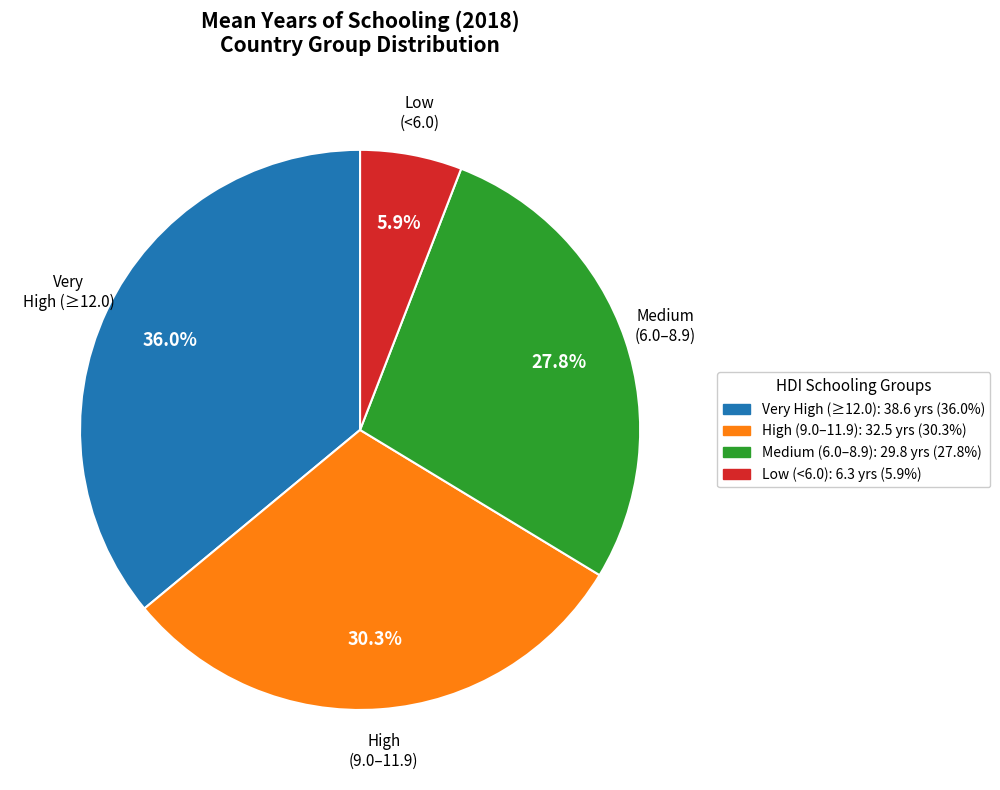

What is the largest slice in the pie chart?

Very High (≥12.0)